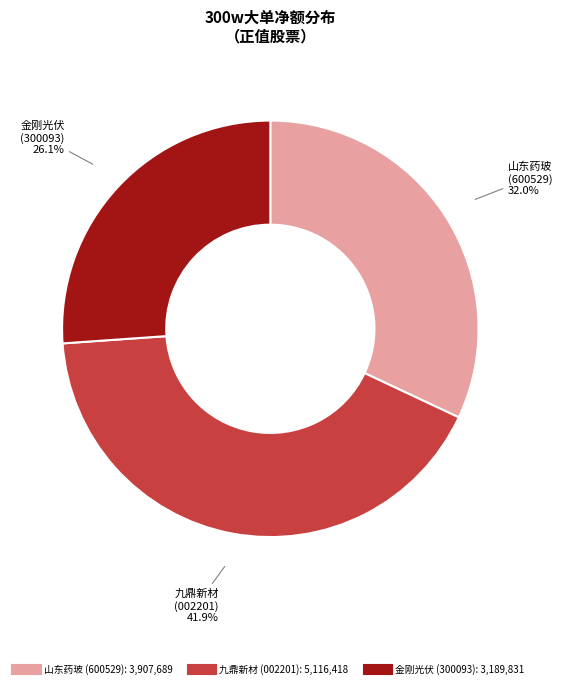

To the nearest percent, what is the average slice percentage?

33%